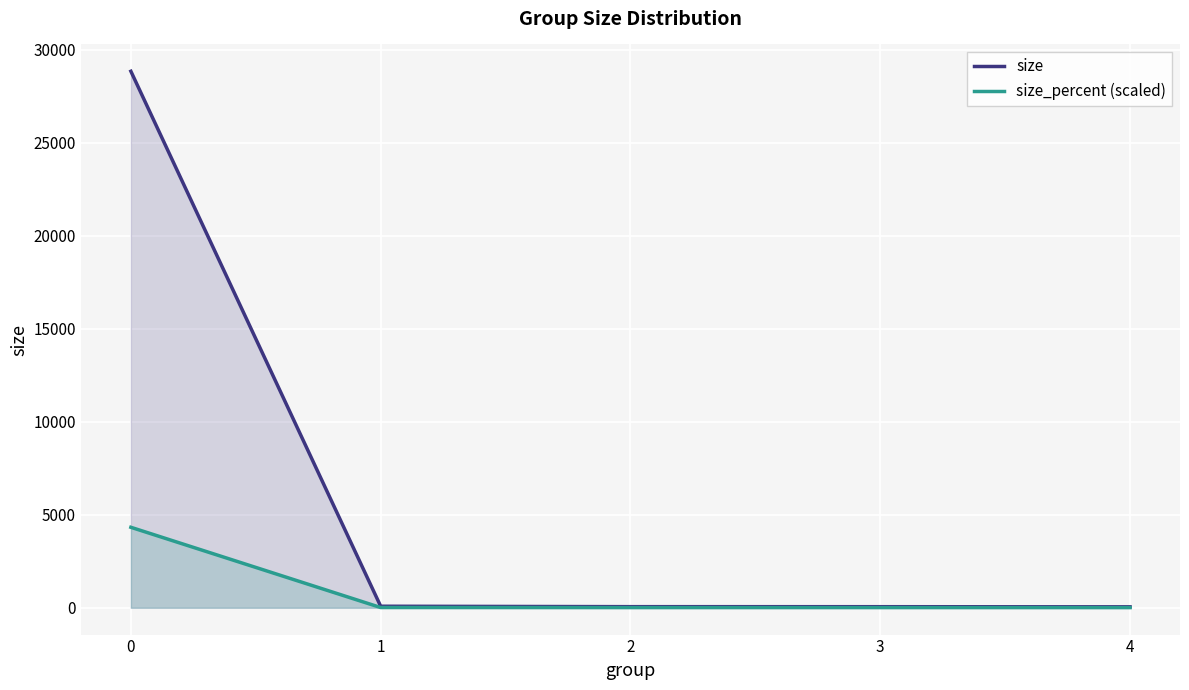

How many data points does each series have?

5